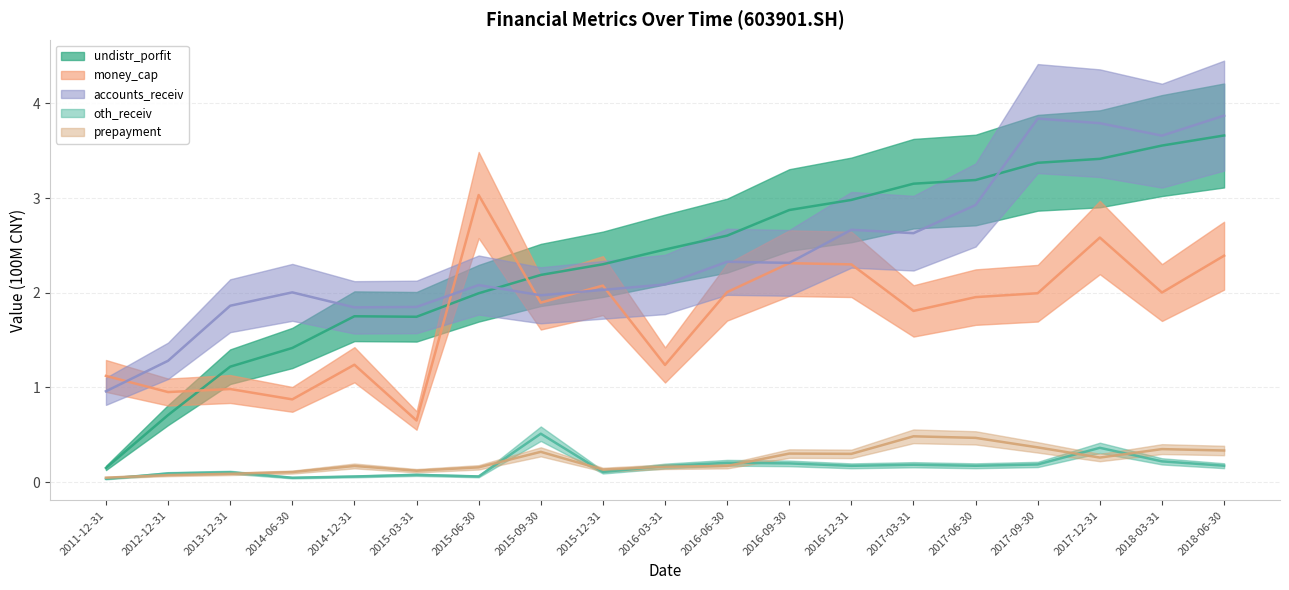

Where is prepayment nearest to the value 0?

2011-12-31